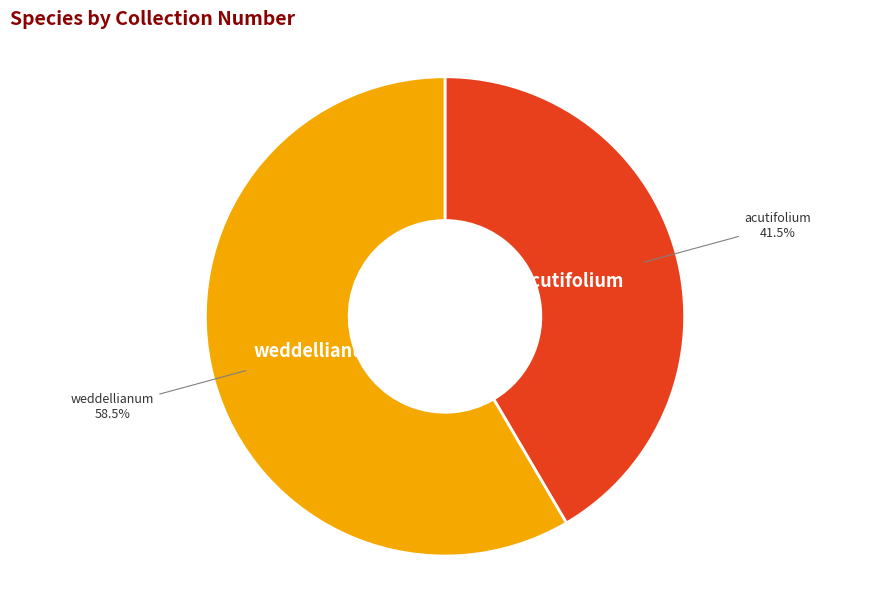

What is the smallest slice in the pie chart?

acutifolium